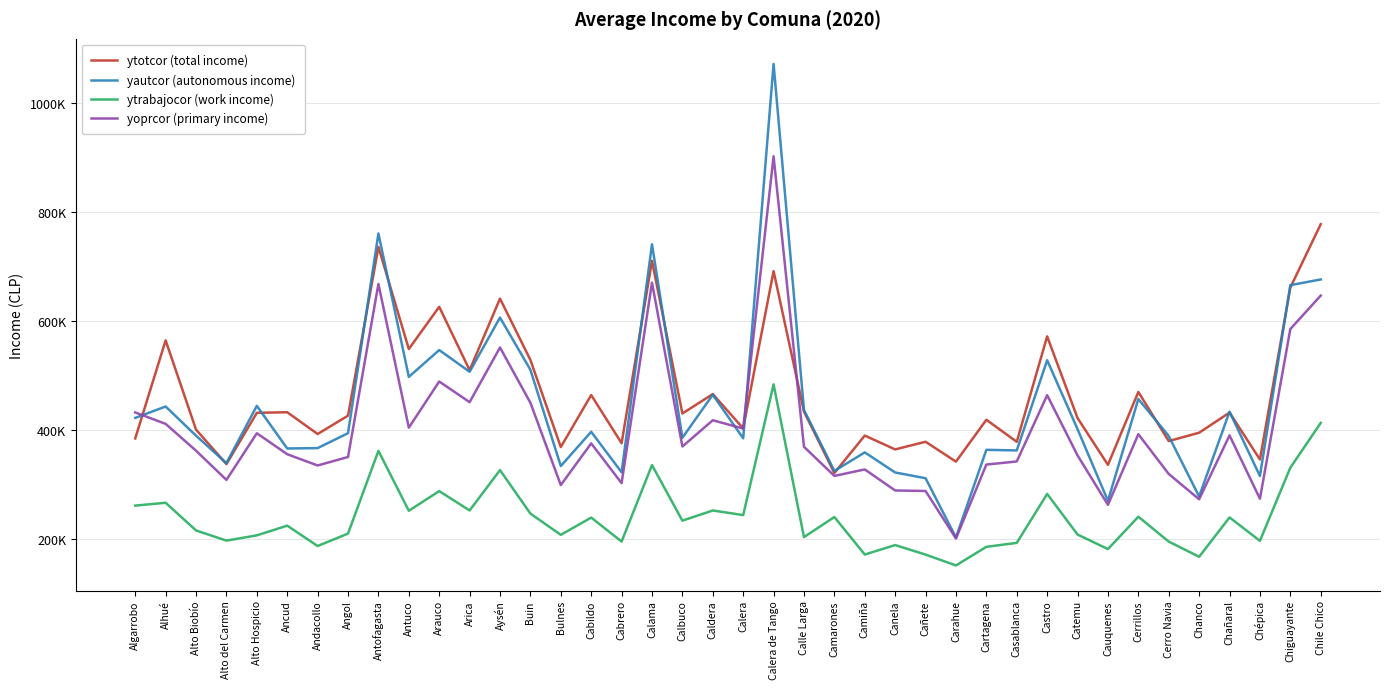

Where do yoprcor (primary income) and ytotcor (total income) first cross each other?

Algarrobo and Alhué